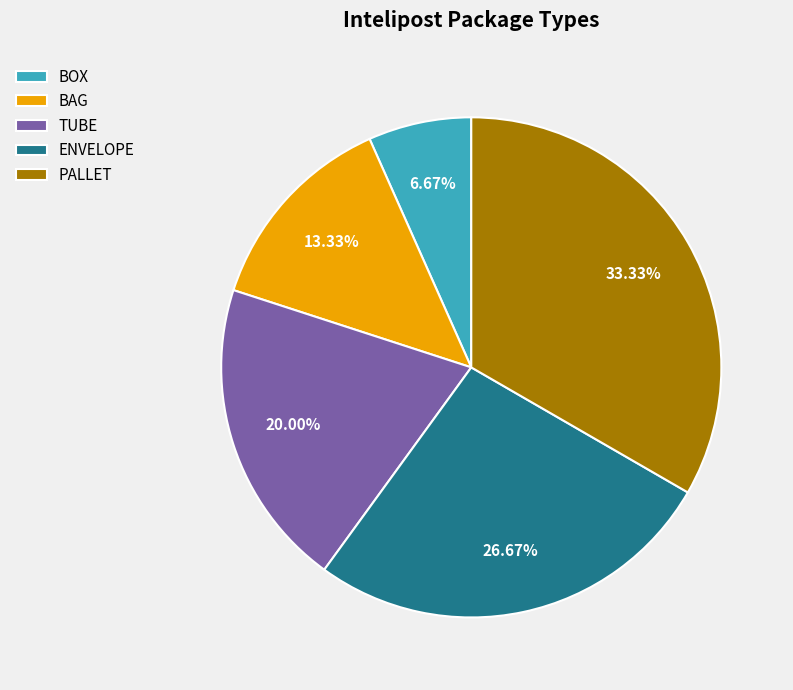

Count the number of slices in the pie.

5